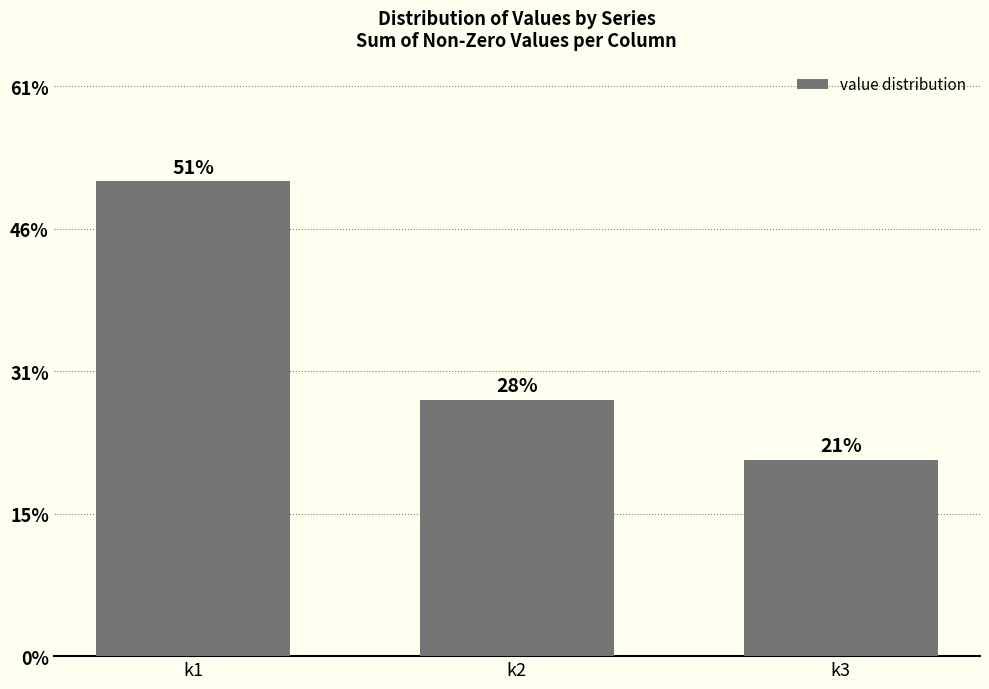

Does the chart contain any negative values?

No